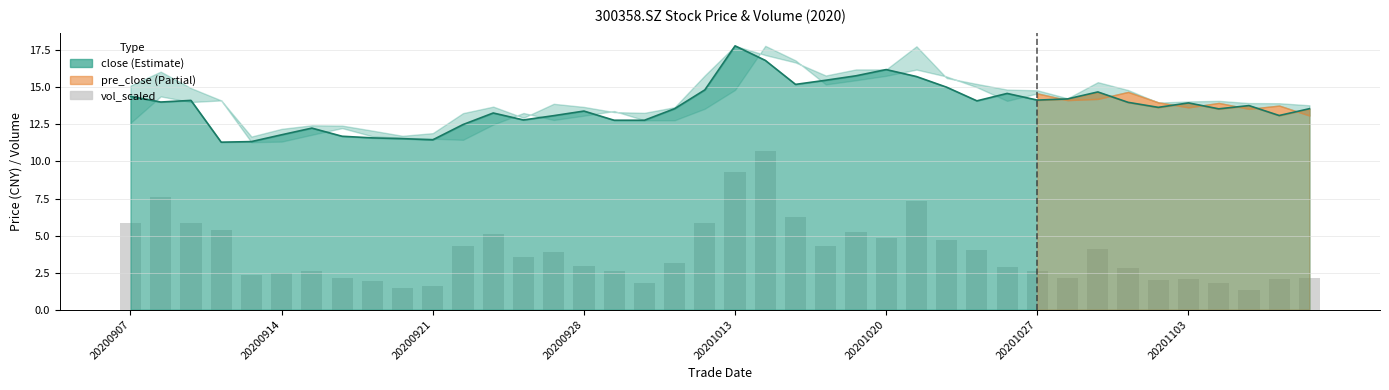

What is the difference between the second highest and minimum values?

8.0